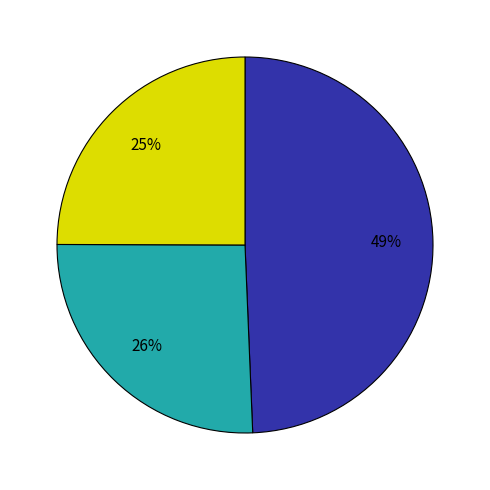

To the nearest percent, what is the difference between the largest and smallest slice percentages?

24%